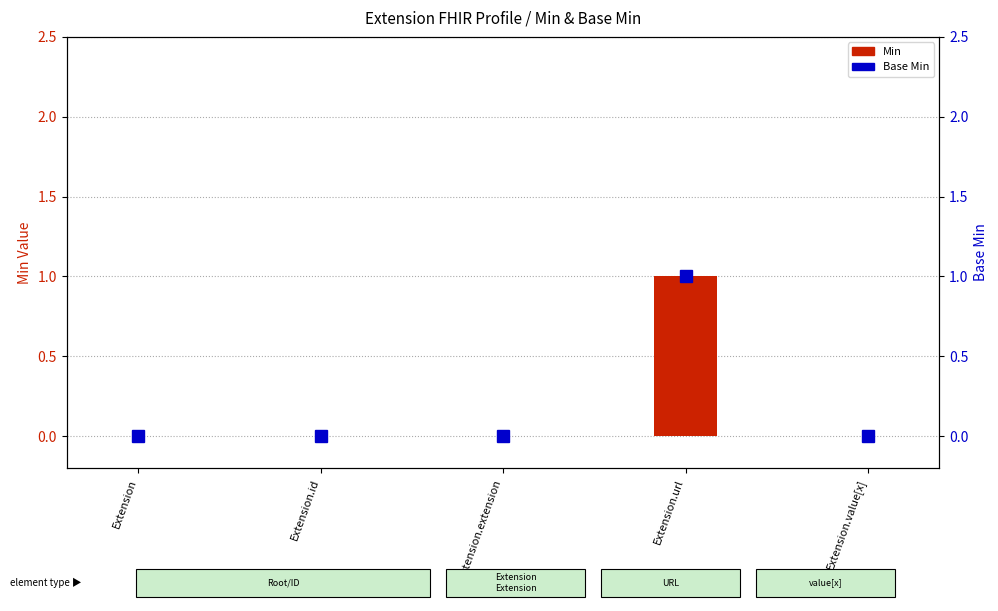

Which series has the largest range (max minus min)?

Min